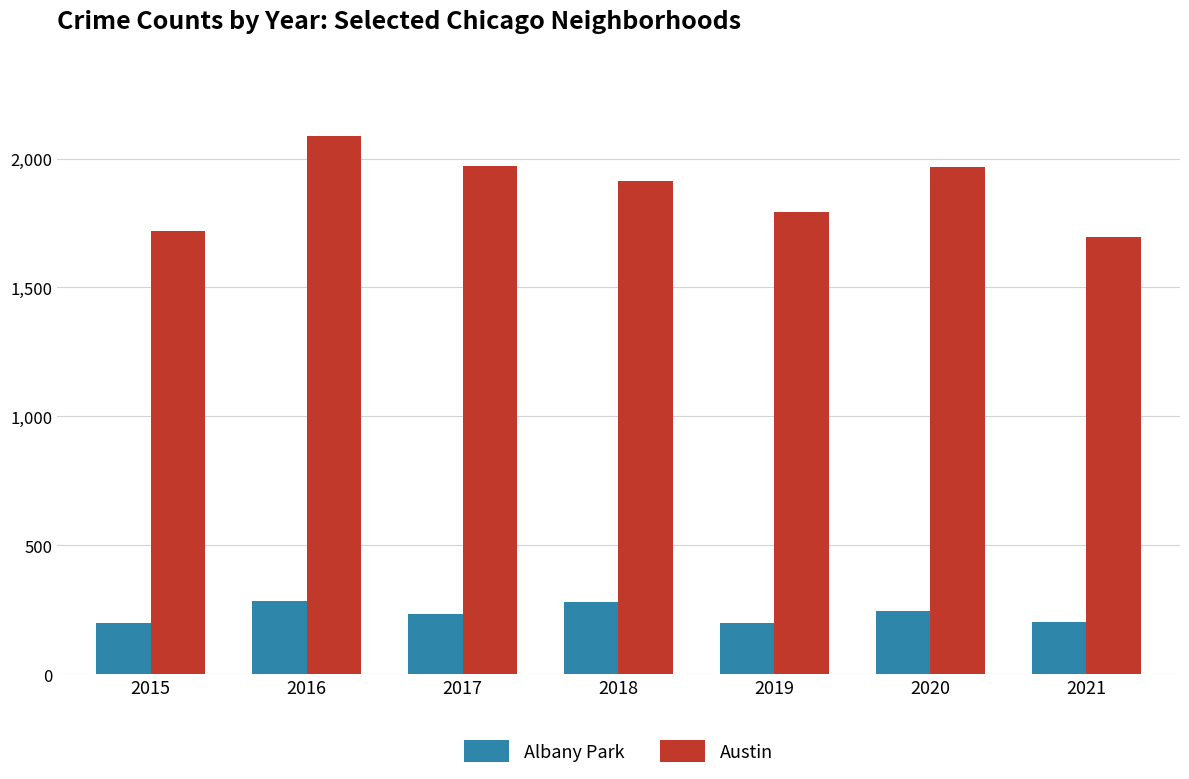

Is the value of Albany Park at 2019 greater than the value of Austin at 2019?

No